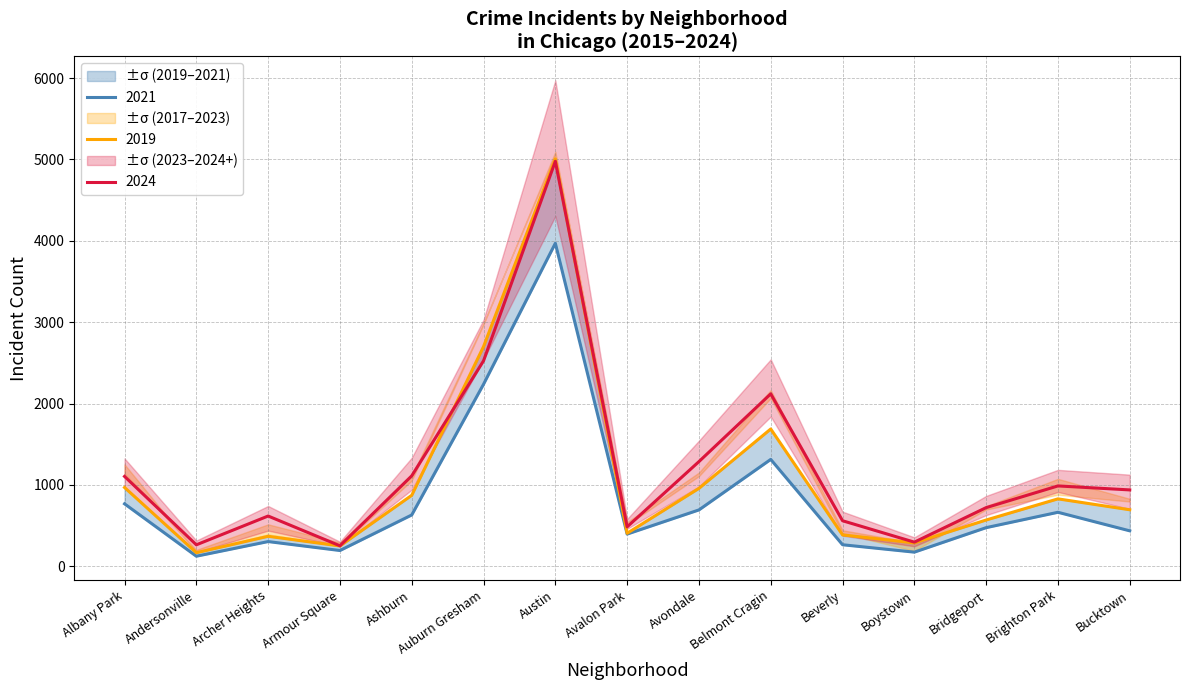

Is it true that 2015 equals 1172 at Avondale?

False